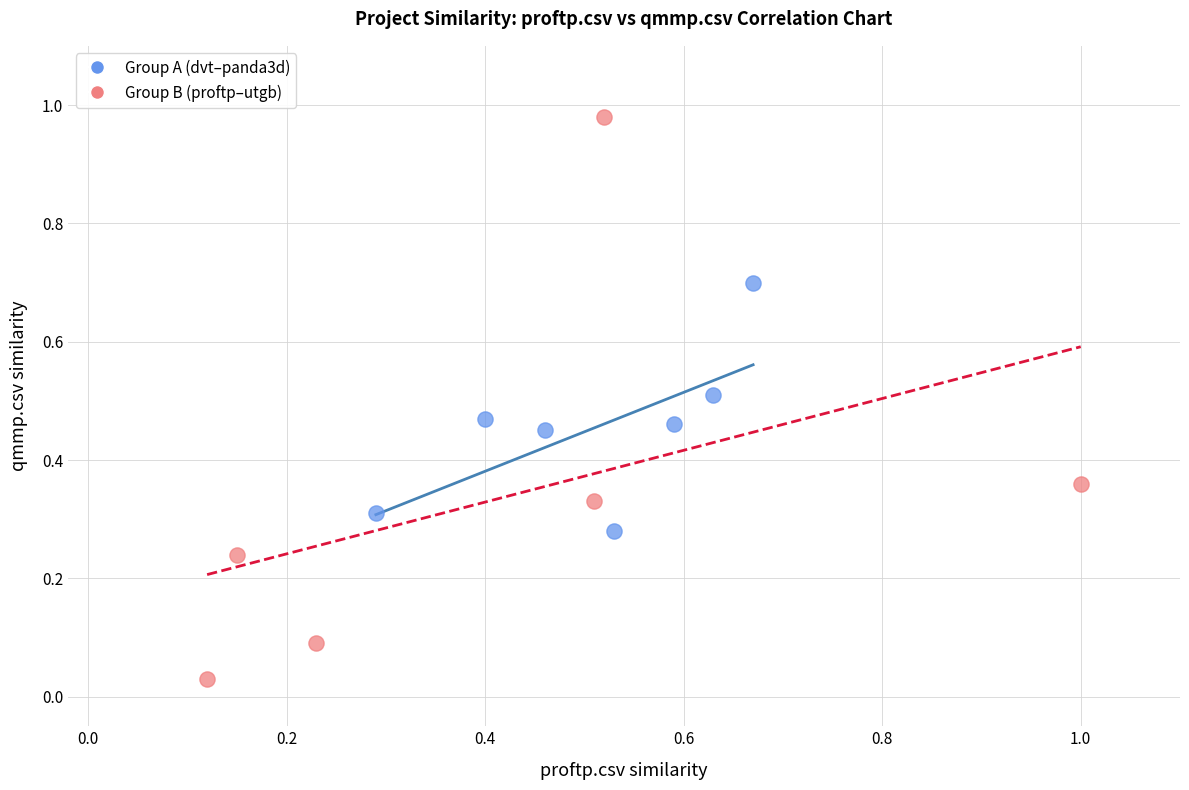

Which series reaches the maximum Y coordinate?

Group B (proftp–utgb)